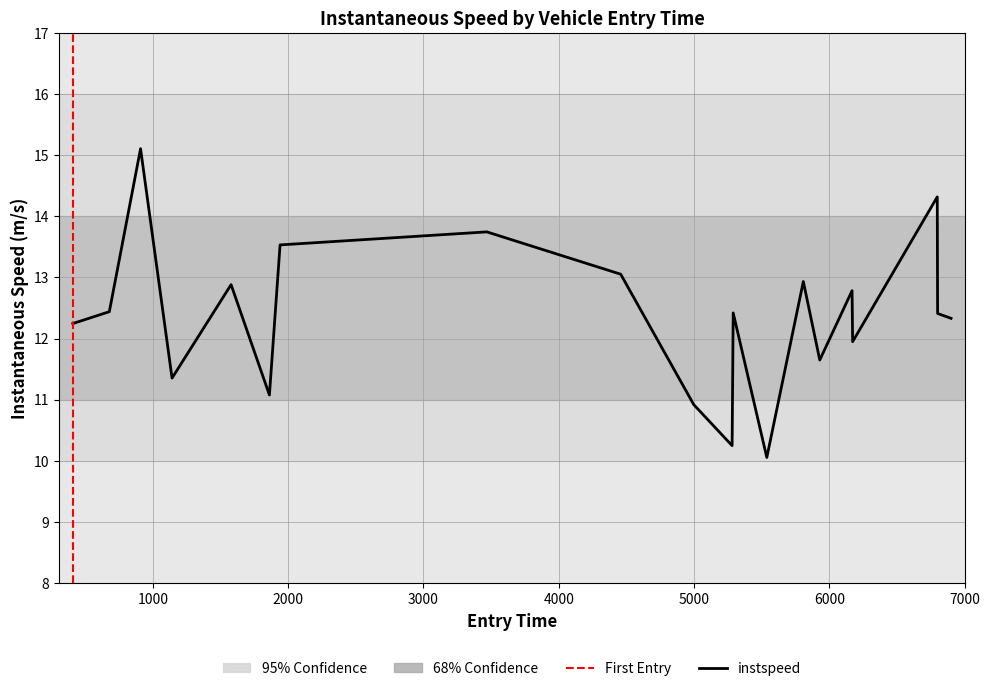

Approximately how many times larger is the value at 408.3122934856481 compared to 6798.213574978873?

0.9